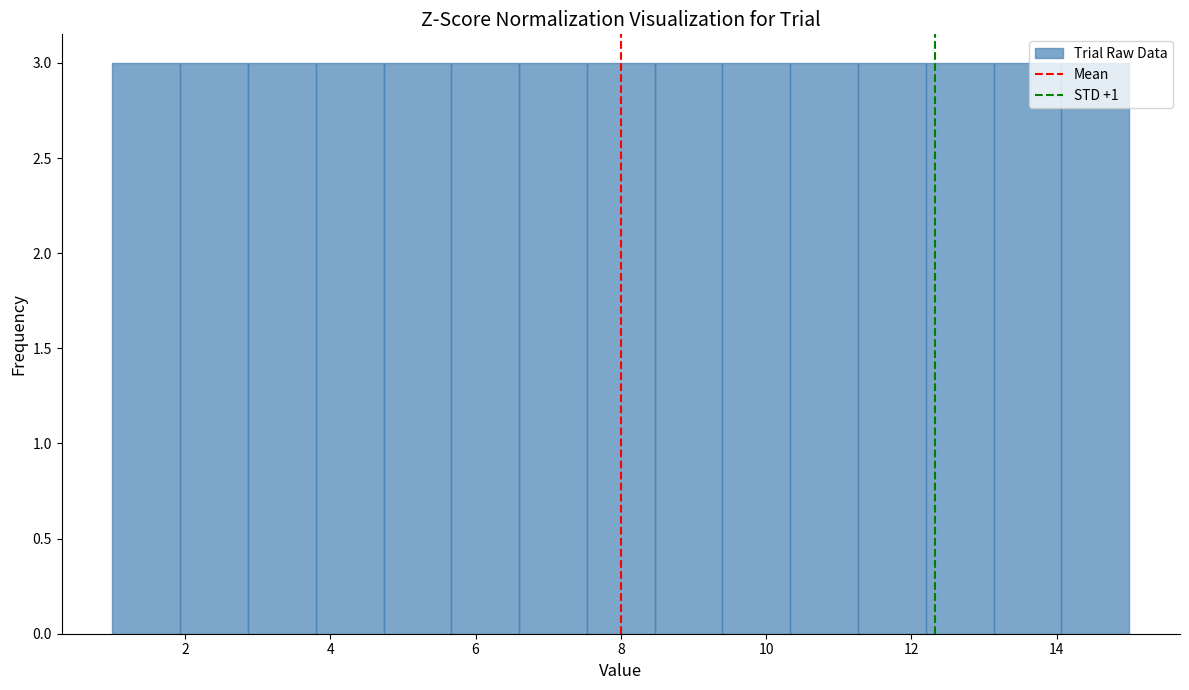

Reading left to right, list every bar in this chart as the range it spans on the x-axis followed by its height. Neither the bar edges nor the heights are printed on the chart, so give them approximately, as read against the axes.

1.0 to 2.0: 3
2.0 to 2.8: 3
2.8 to 3.8: 3
3.8 to 4.8: 3
4.8 to 5.6: 3
5.6 to 6.6: 3
6.6 to 7.6: 3
7.6 to 8.4: 3
8.4 to 9.4: 3
9.4 to 10.4: 3
10.4 to 11.2: 3
11.2 to 12.2: 3
12.2 to 13.2: 3
13.2 to 14.0: 3
14.0 to 15.0: 3